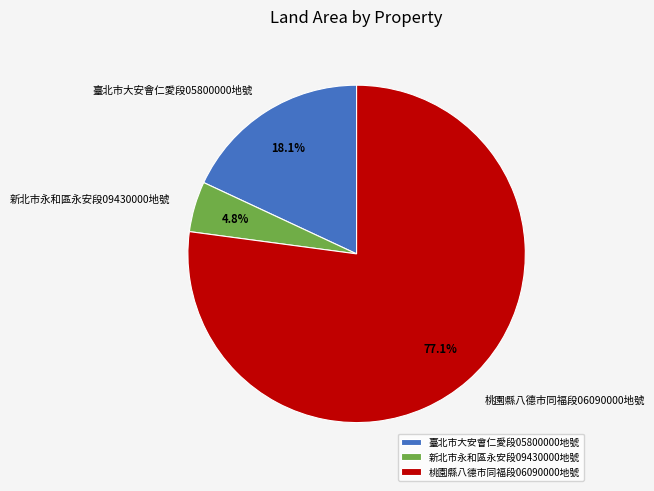

Which has a higher value, 桃園縣八德市同福段06090000地號 or 新北市永和區永安段09430000地號?

桃園縣八德市同福段06090000地號